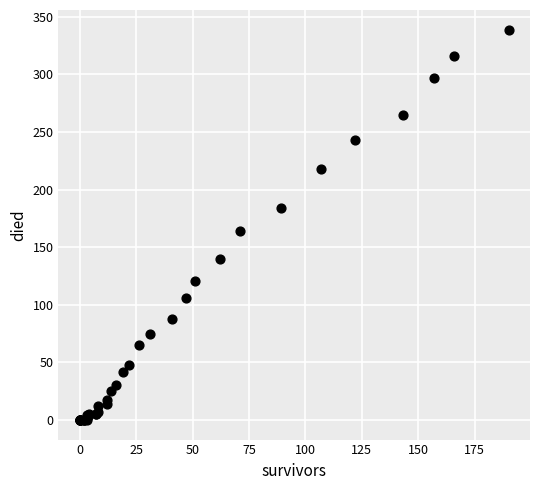

What Y value in the scatter plot is closest to 169?

164